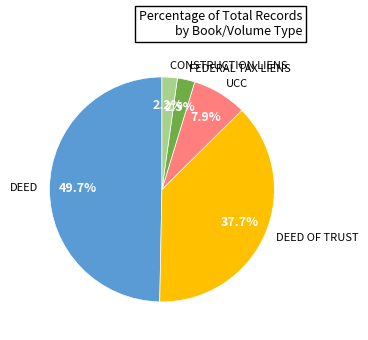

Between DEED and CONSTRUCTION LIENS, which is larger?

DEED